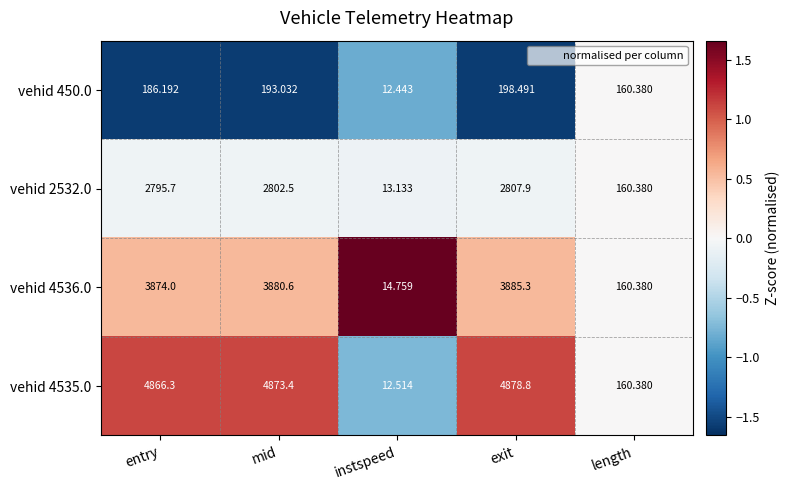

At which category is the sum across all series the highest?

exit